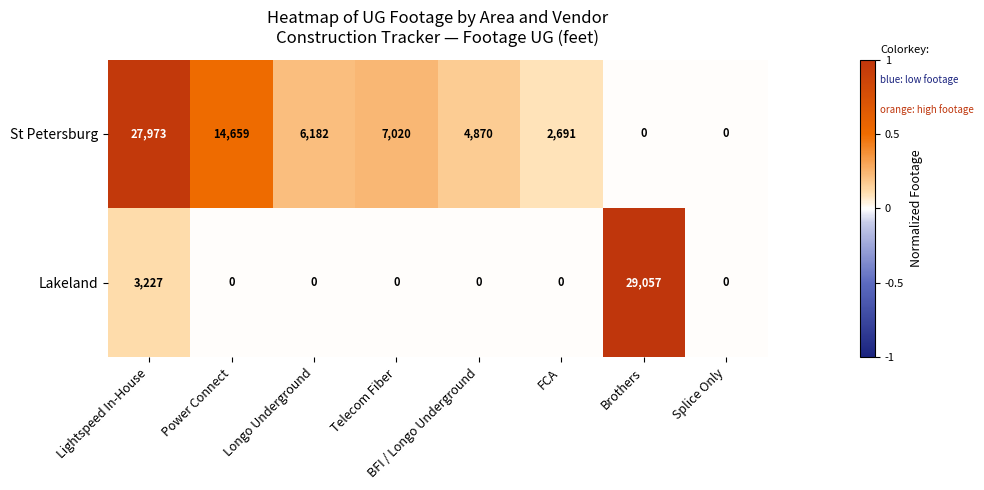

The Lakeland series shows 29057 at Brothers. True or false?

True